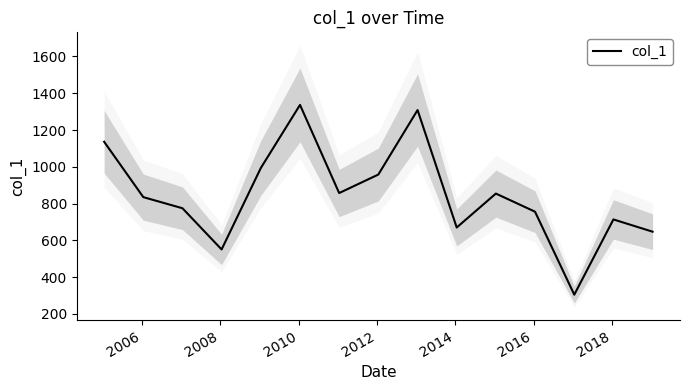

What is the minimum value for col_1?

304.6